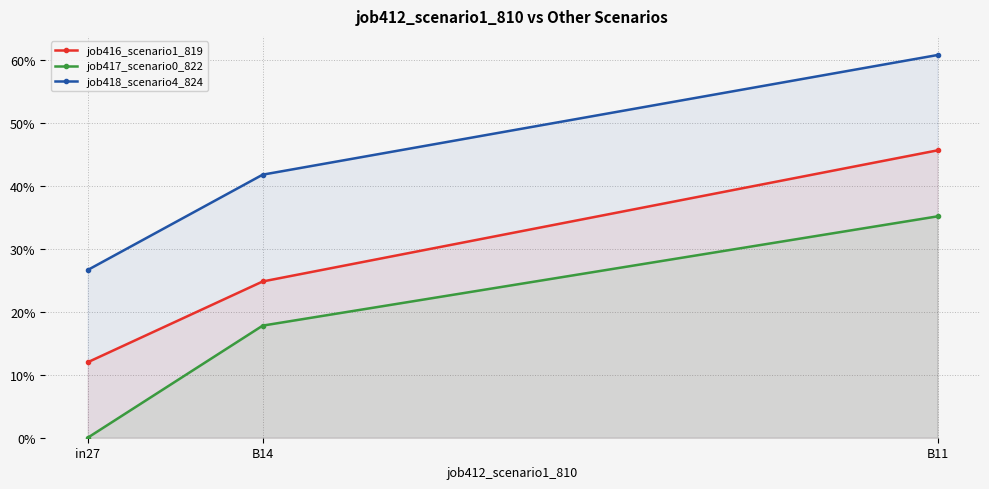

Does the chart have visible grid lines?

Yes